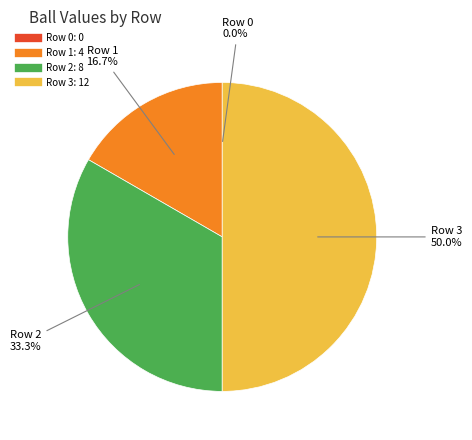

The Row 2 slice represents 21% of the pie. True or false?

False